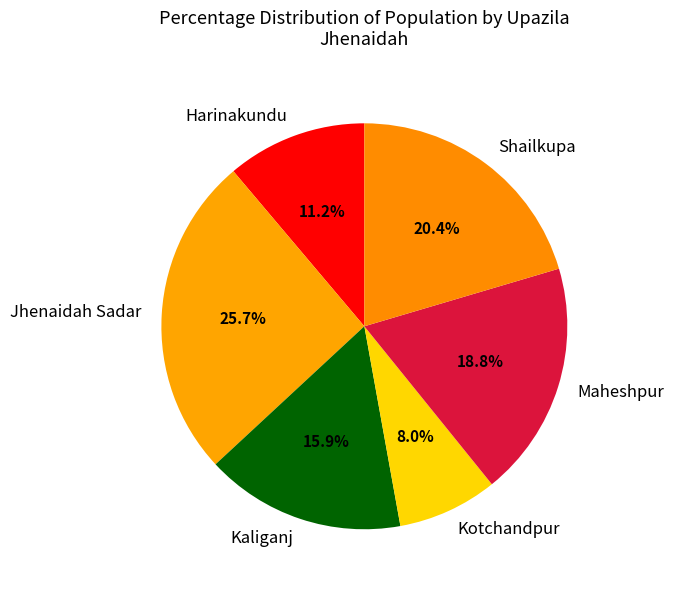

What is the total percentage of Maheshpur and Kaliganj?

34.7%